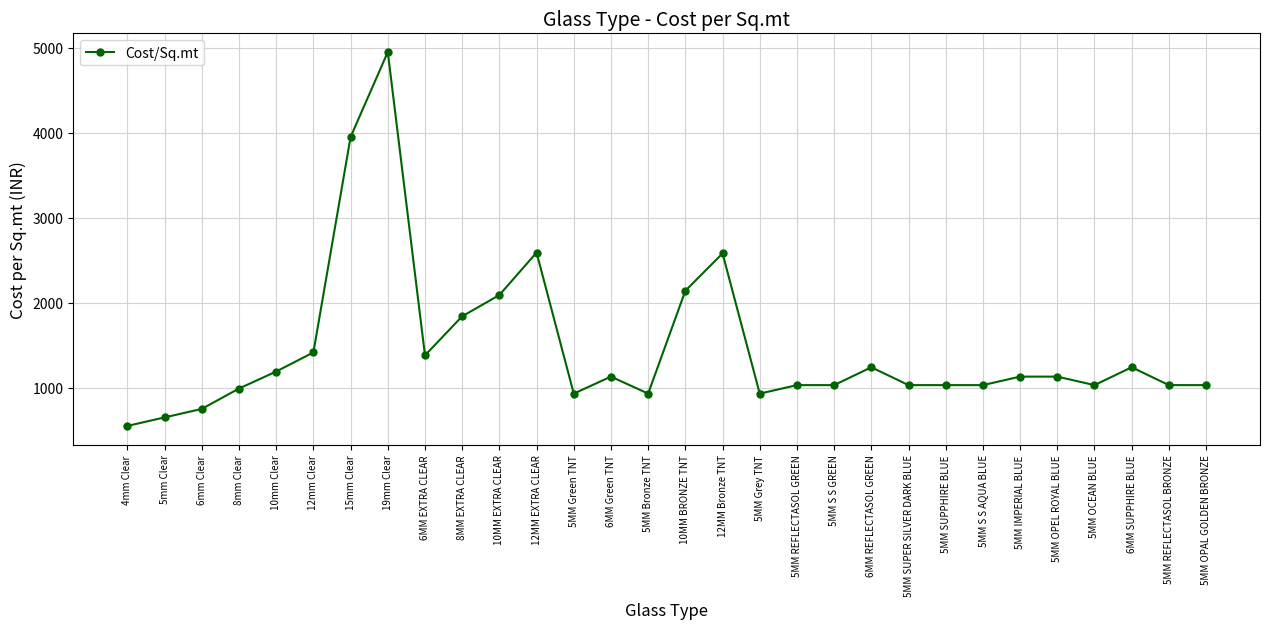

What is the value of the 19th point from the left?

1030